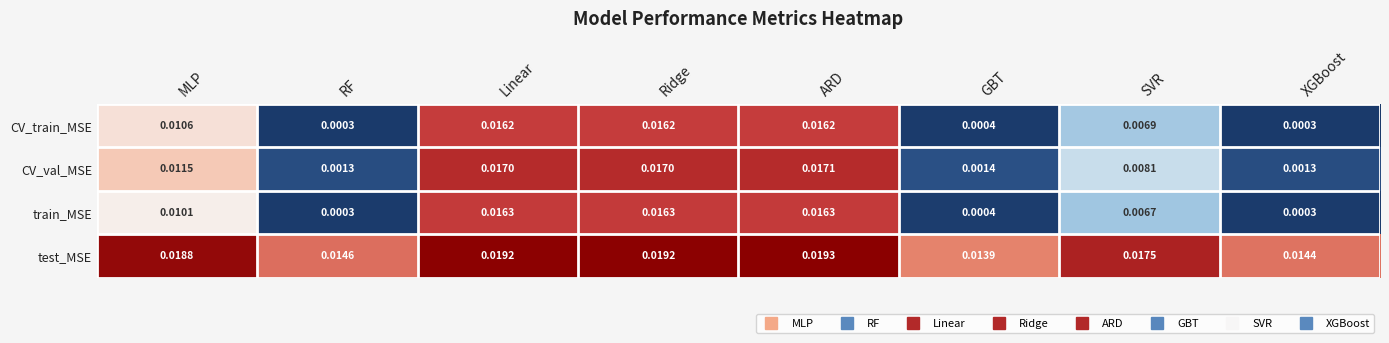

At which label does CV_val_MSE reach its peak?

ARD